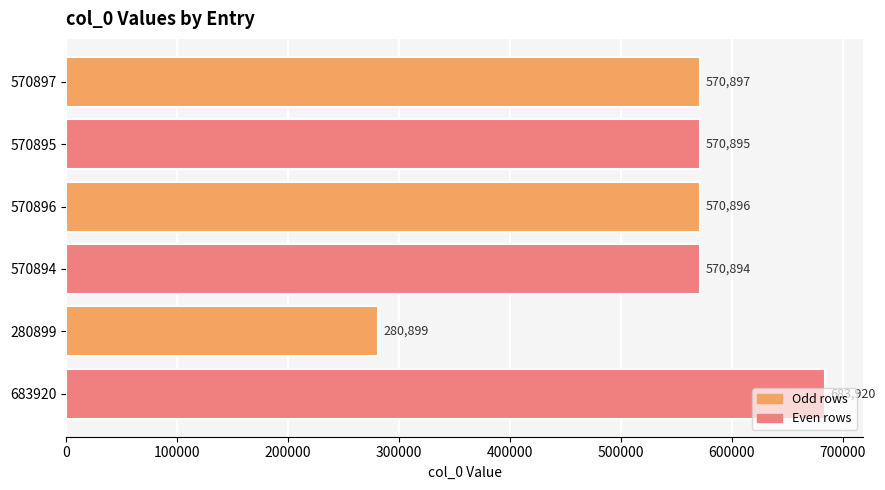

List the labels in order of value, largest first.

683920, 570897, 570896, 570895, 570894, 280899